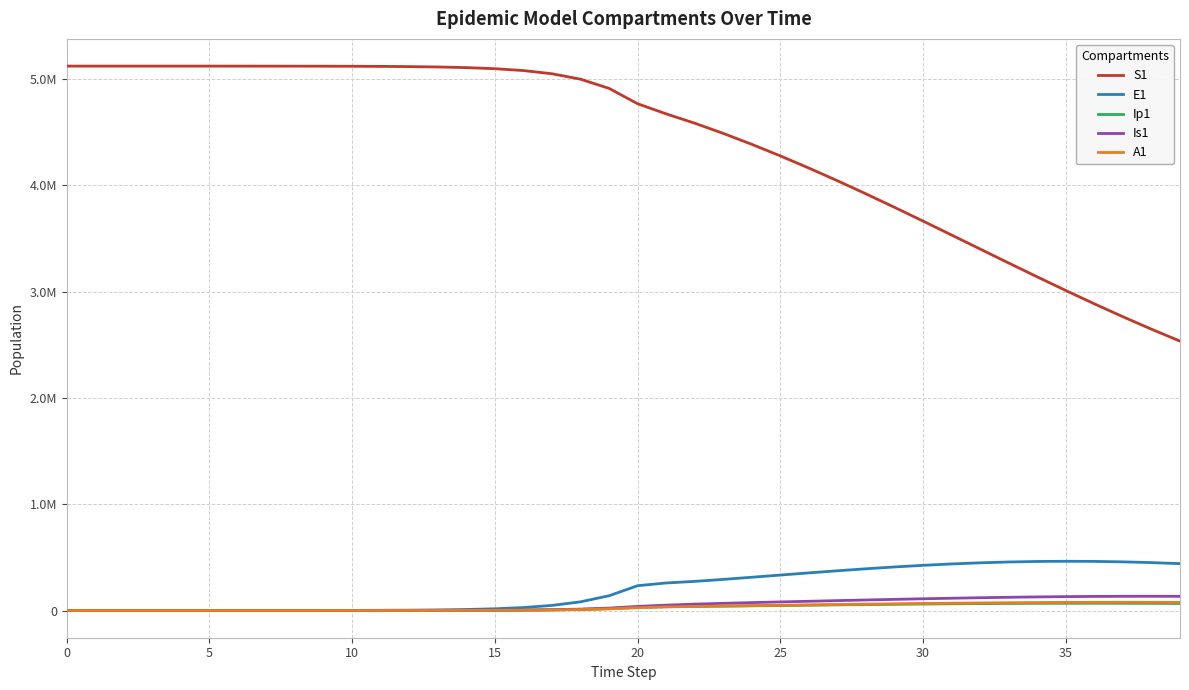

What are all the series names shown in the legend?

S1, E1, Ip1, Is1, A1